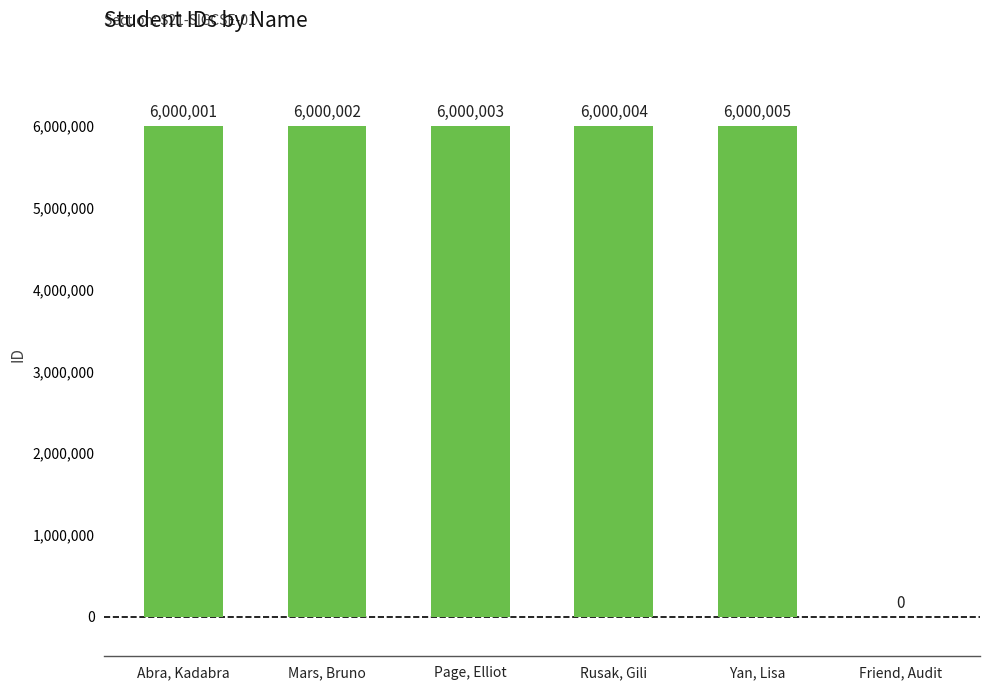

How many data points does each series have?

6